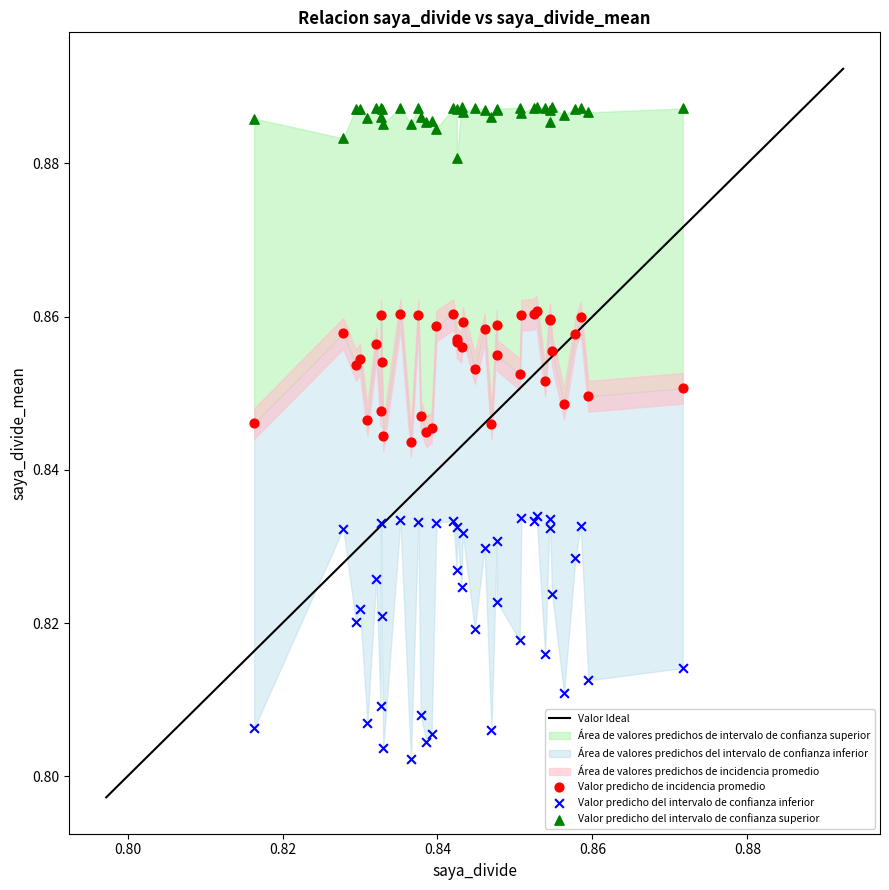

Which series contains the lowest Y value?

Valor predicho del intervalo de confianza inferior